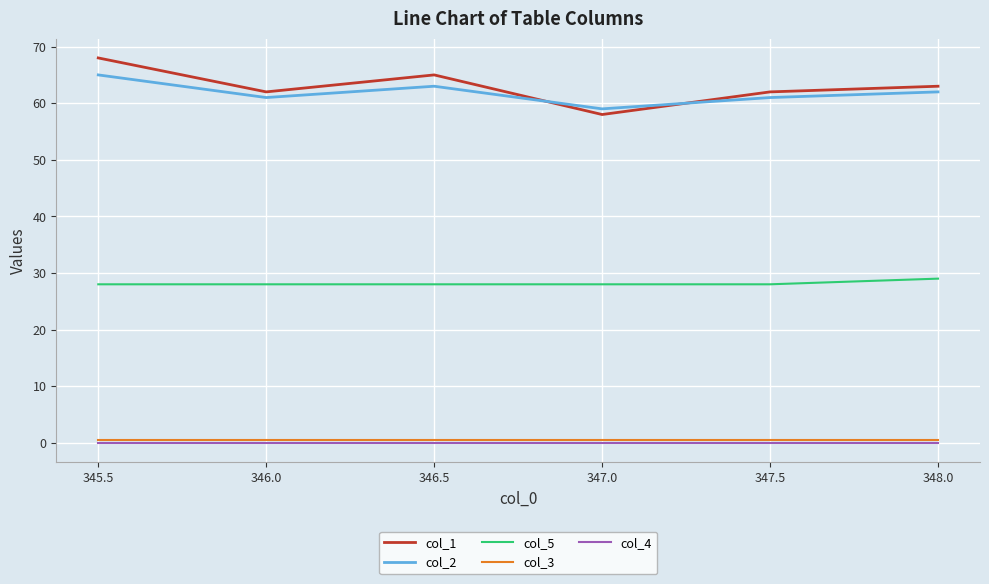

What is the greatest value displayed?

68.0